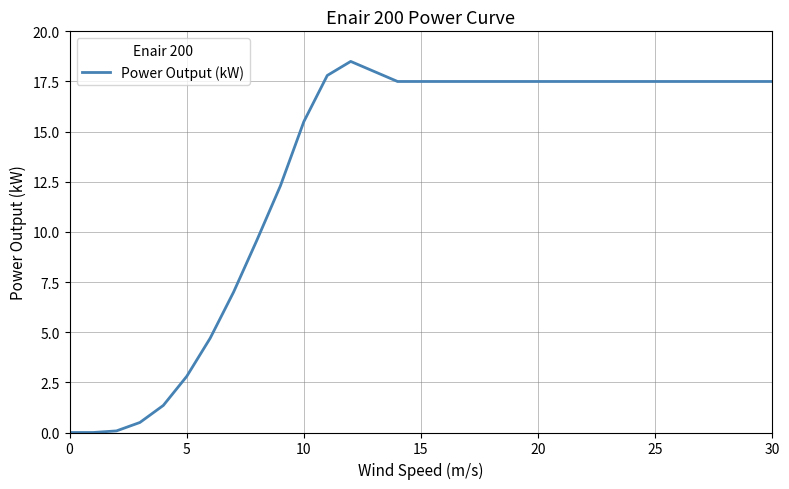

What is the maximum value shown in the chart?

18.5